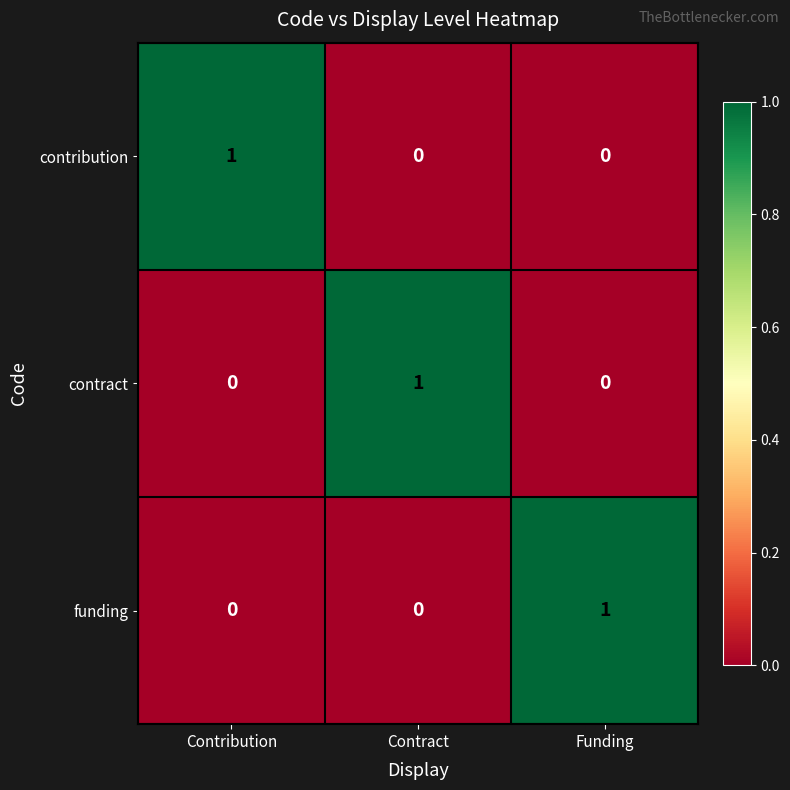

What is the total value across all series at Contribution?

1